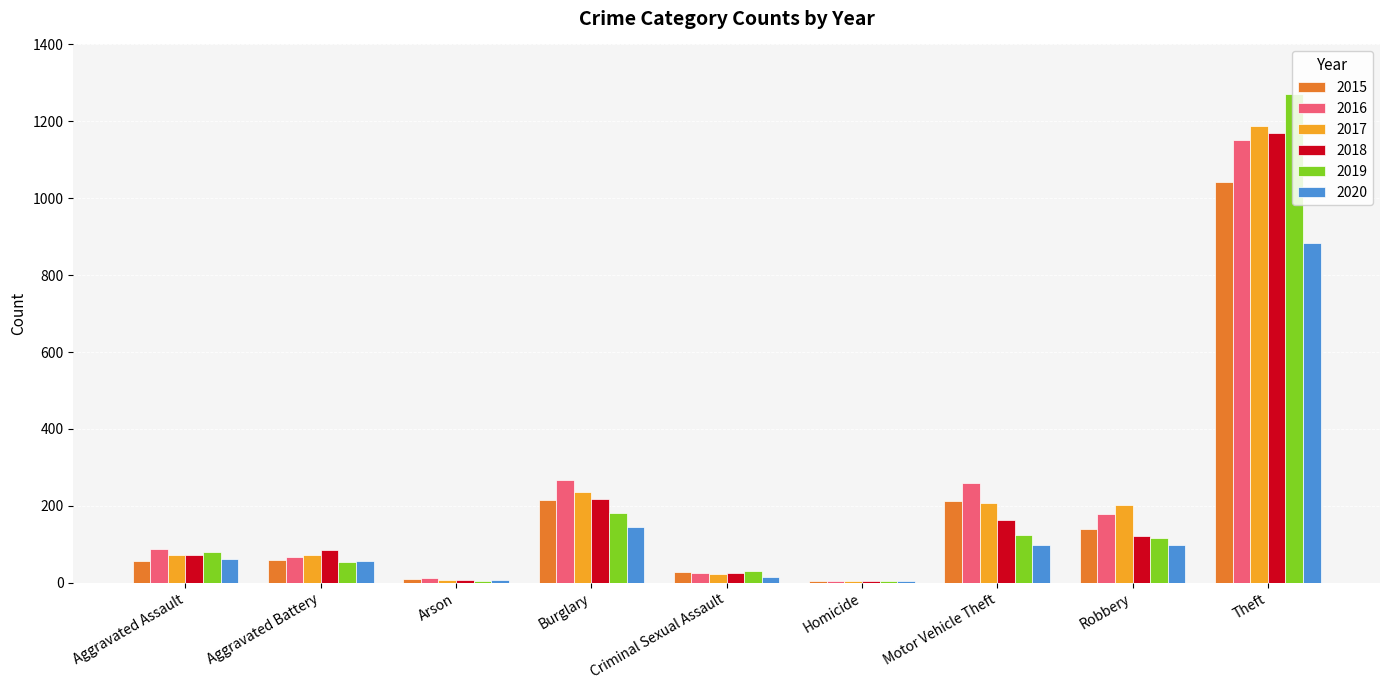

What is the spread (max minus min) of values at Aggravated Battery?

33